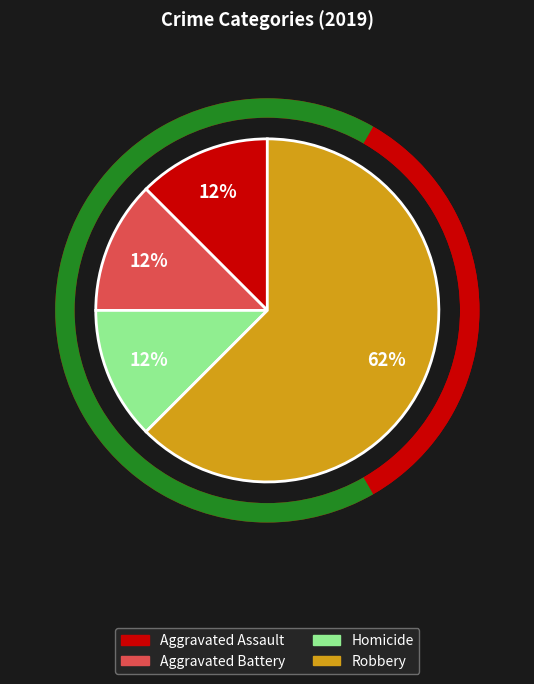

Is there any slice that represents more than half of the pie?

Yes